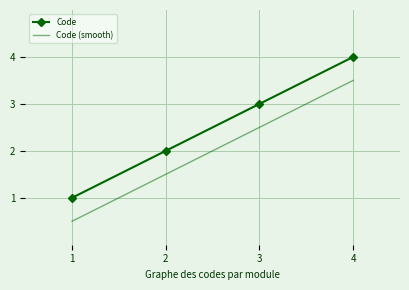

What are all the series names shown in the legend?

Code, Code (smooth)